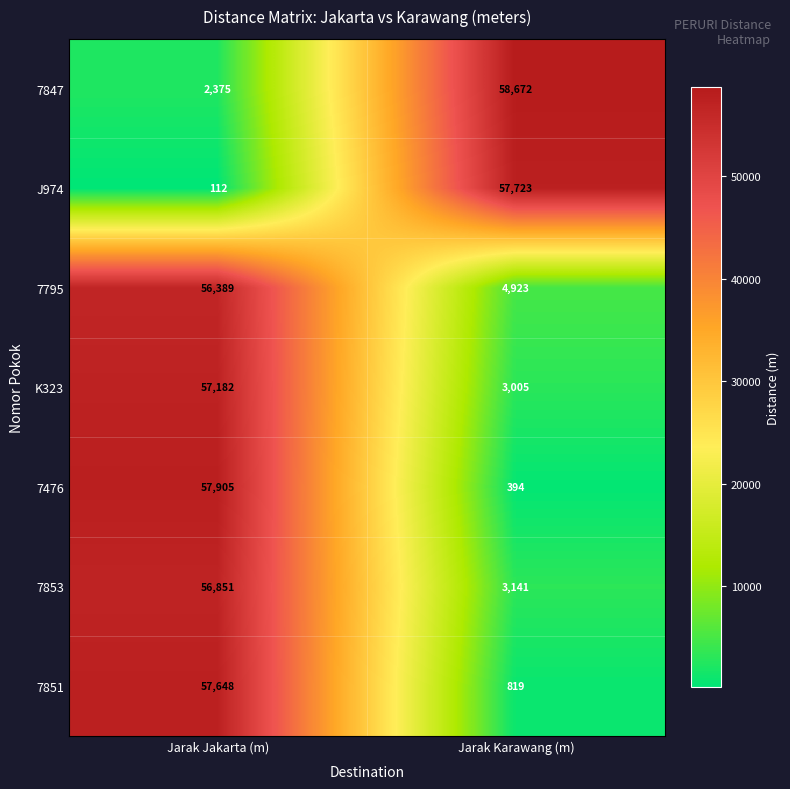

True or false: 7851 has a value of 57648 at Jarak Jakarta (m).

True